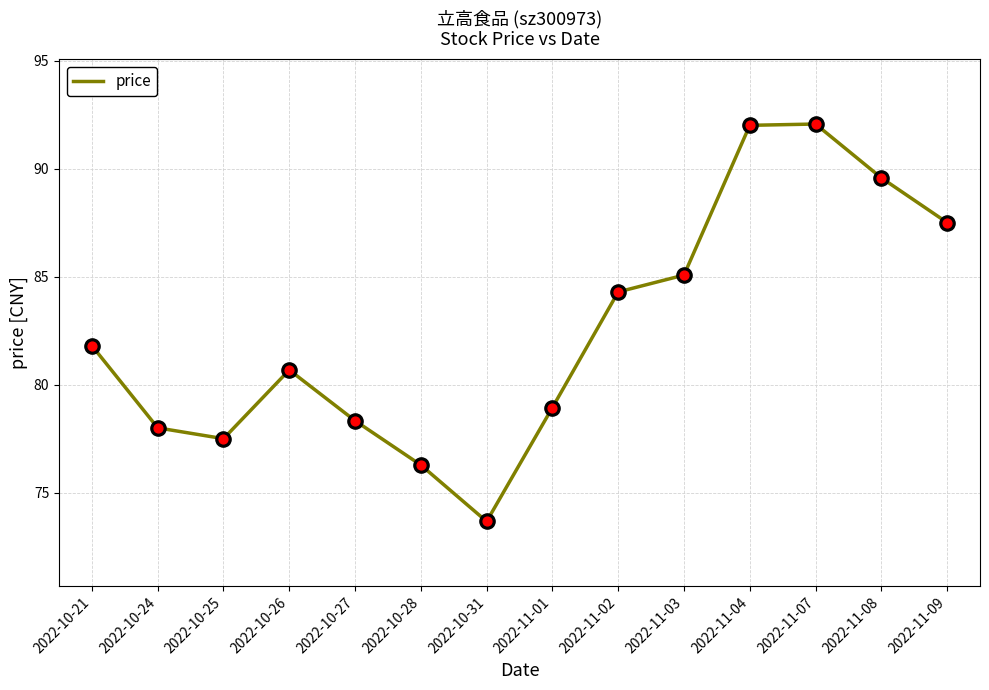

What is the change in value from 2022-10-31 to 2022-11-03?

+11.4